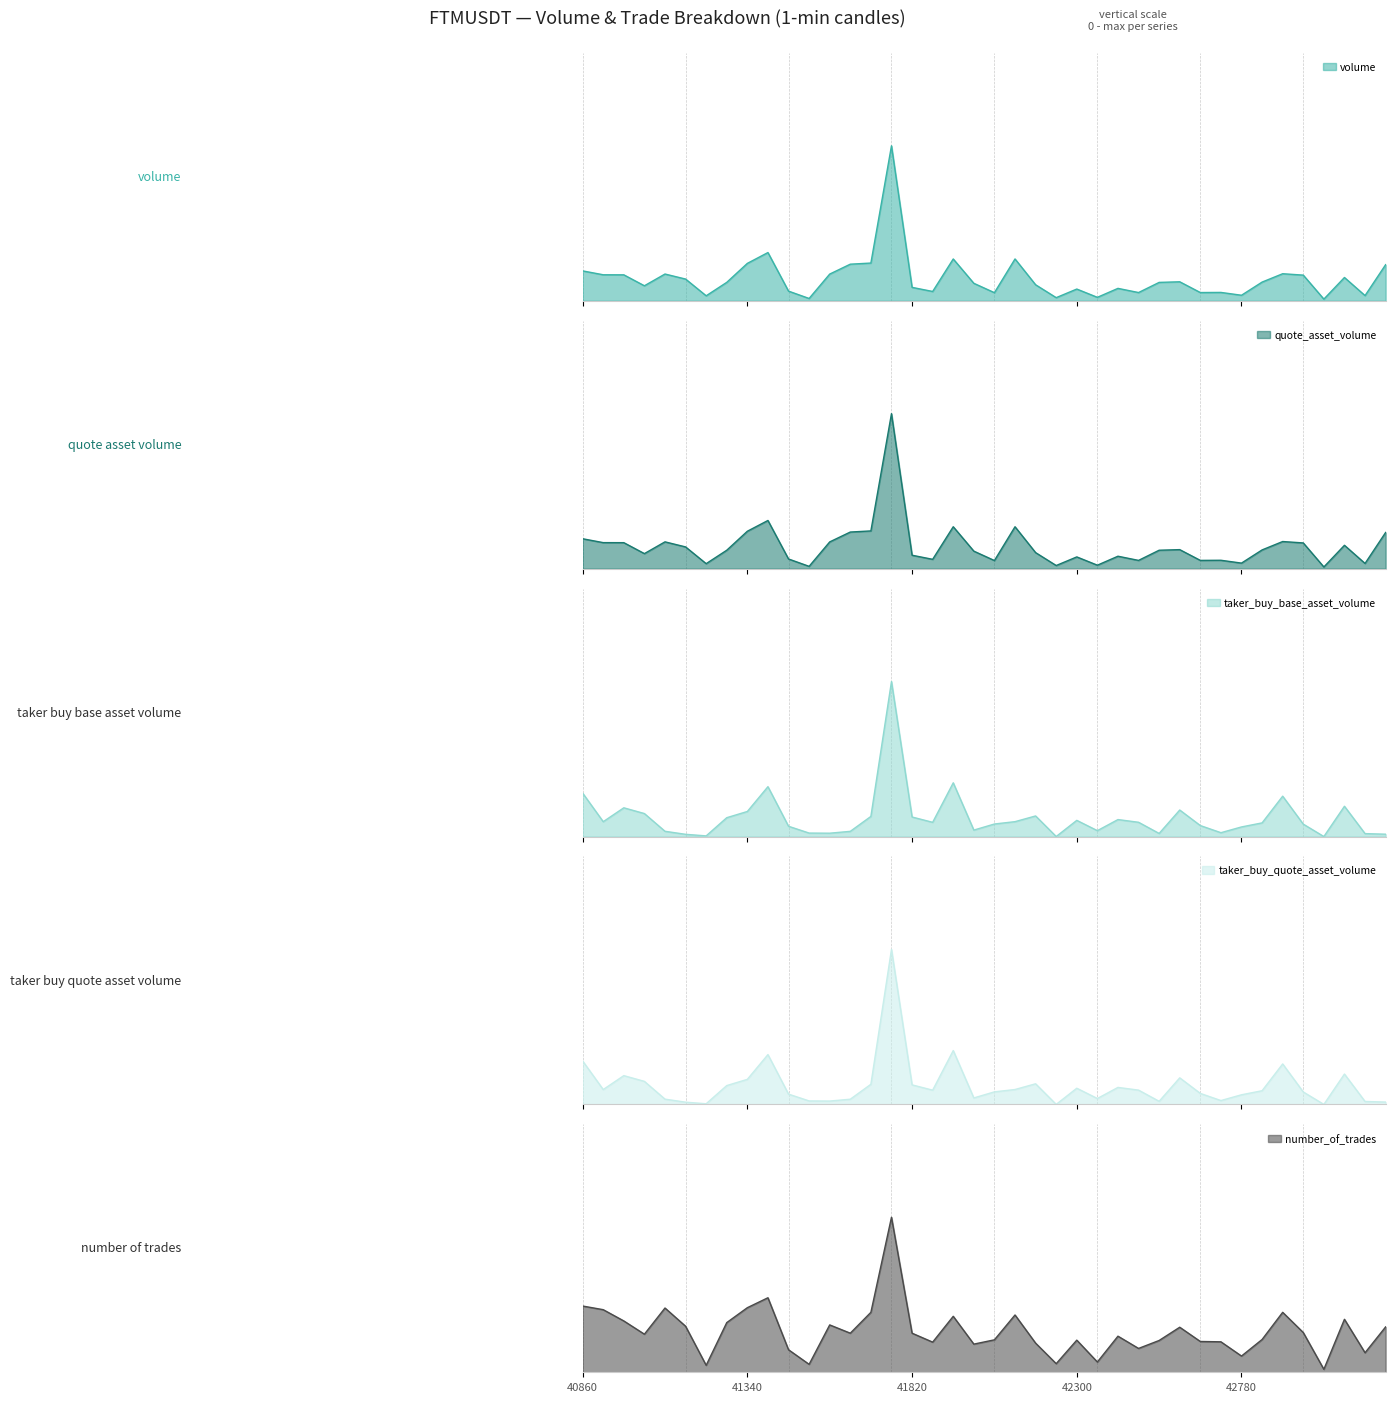

Which series has the widest spread of values?

taker_buy_quote_asset_volume